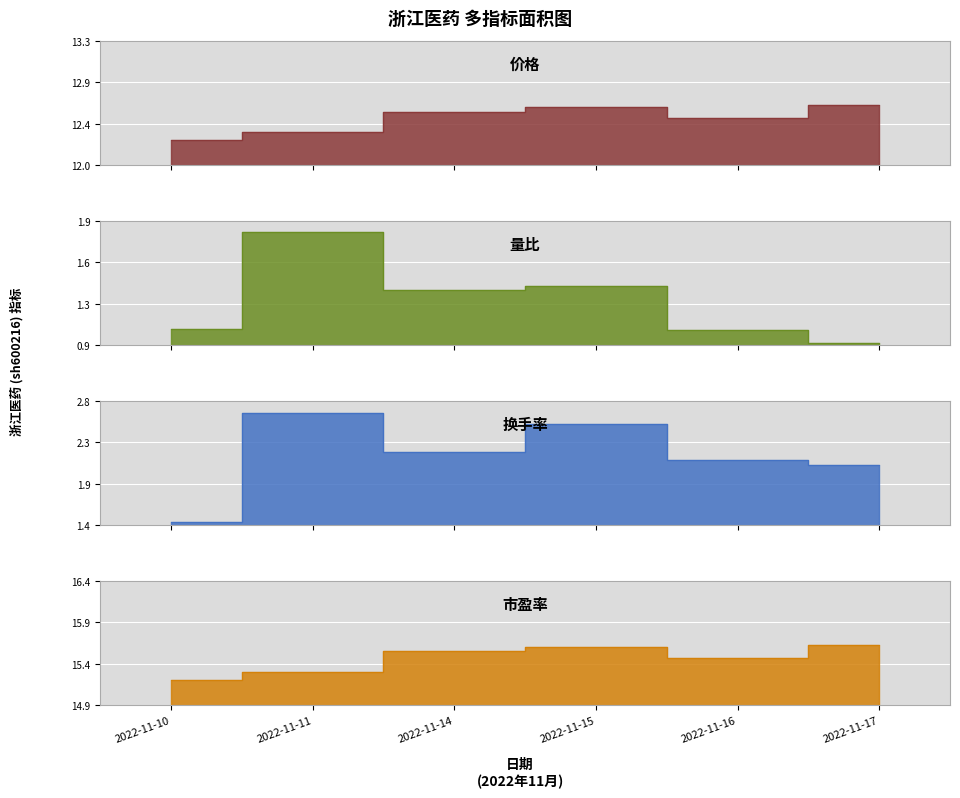

At how many categories does at least one series exceed 3?

6